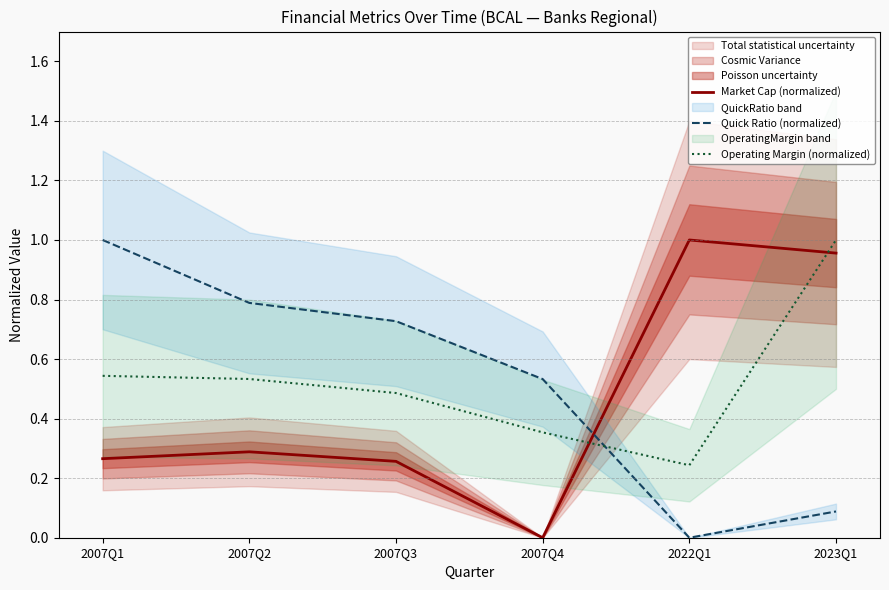

Which series changed the most between 2007Q2 and 2022Q1?

Quick Ratio (normalized)